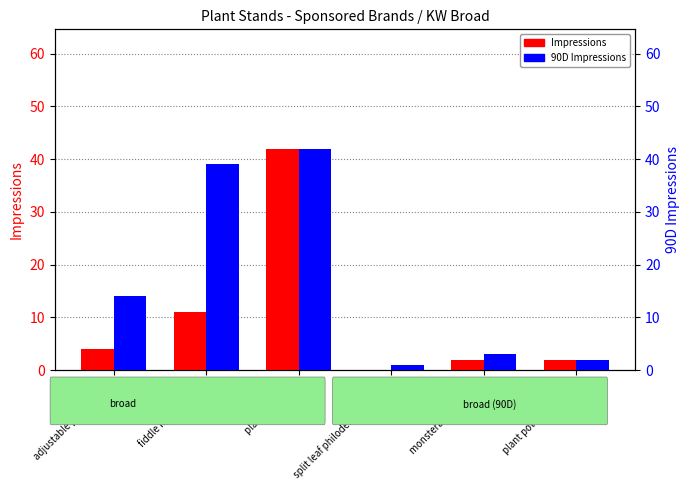

At which category does the chart reach its minimum across all series?

split leaf philodendron stand